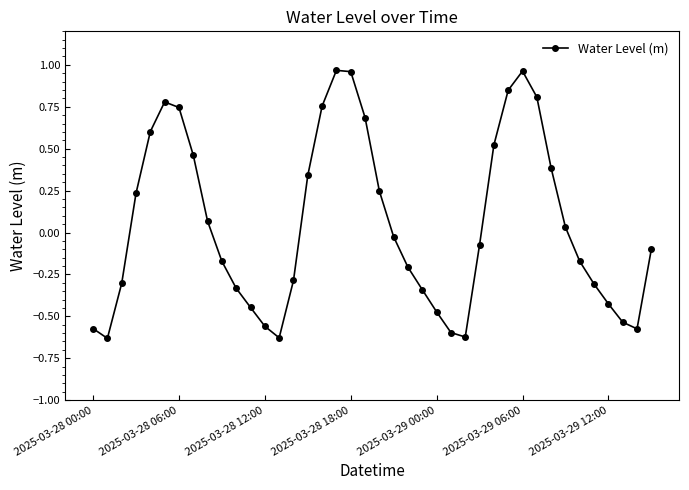

What is the difference between the maximum and minimum values?

1.6